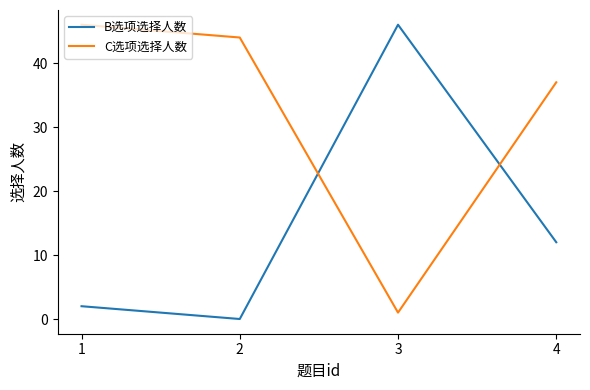

Which series changed the most between 2 and 4?

B选项选择人数